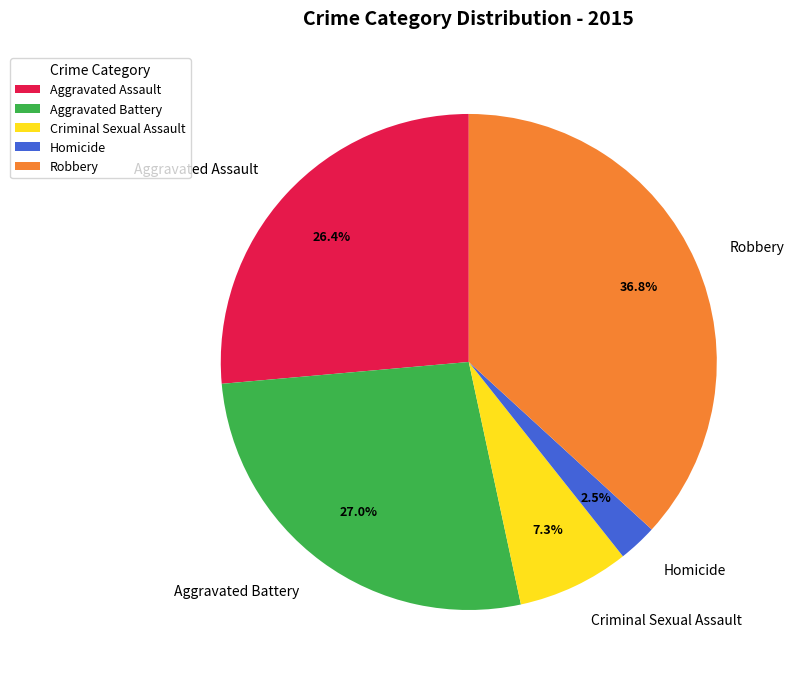

Does any single category account for the majority?

No